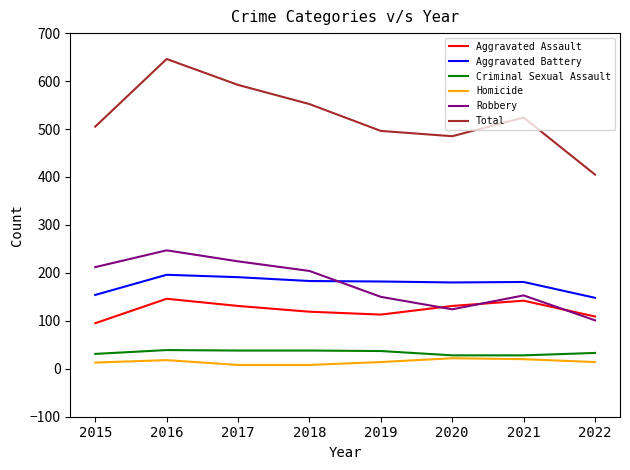

What is the maximum value shown in the chart?

646